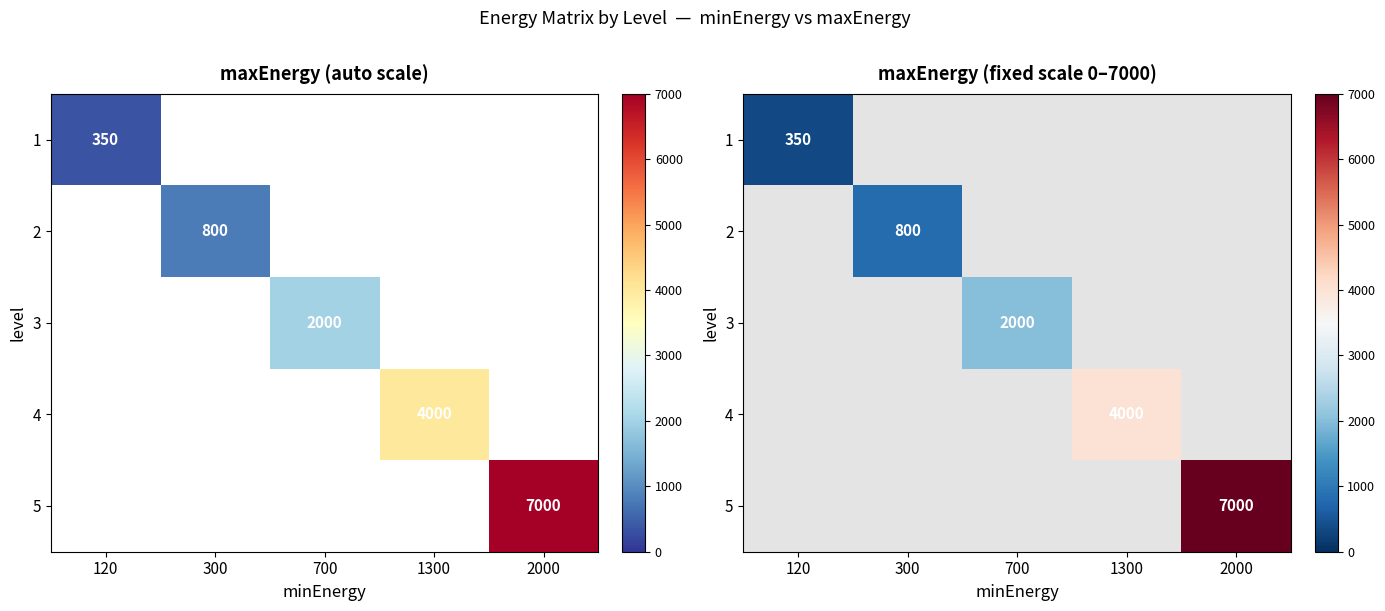

Rank the series by their maximum value, from lowest to highest.

1, 2, 3, 4, 5